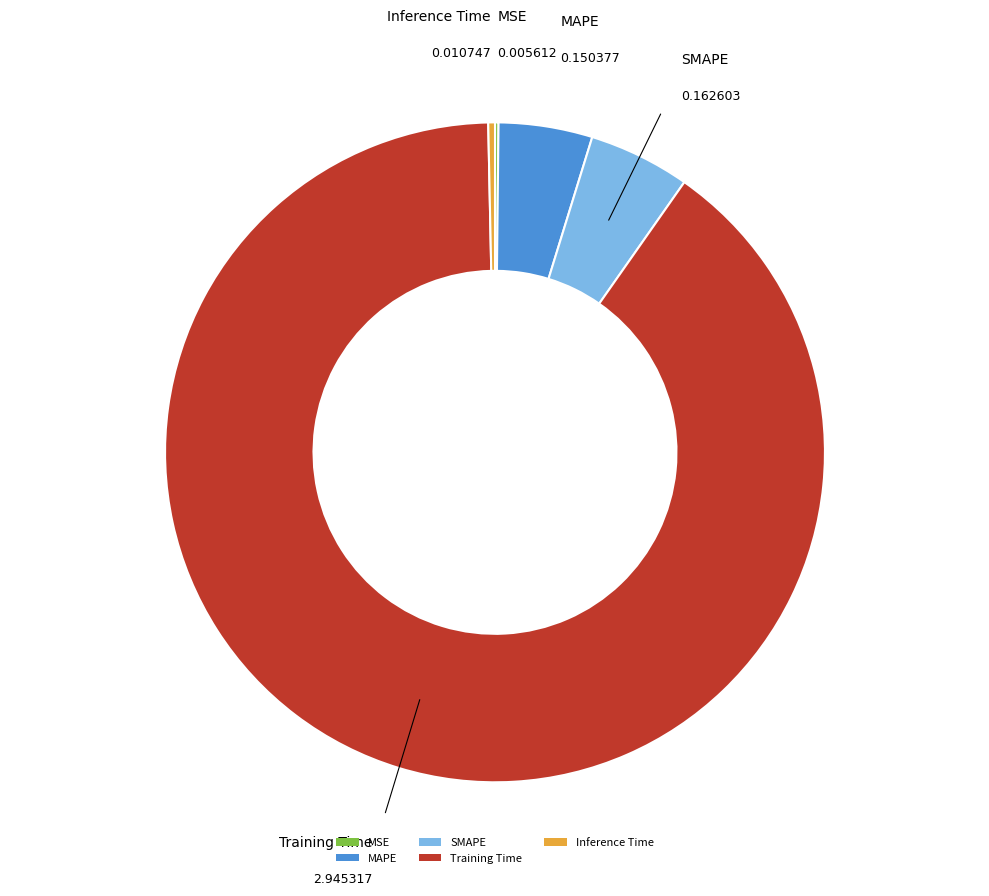

Which has a higher value, SMAPE or Training Time?

Training Time